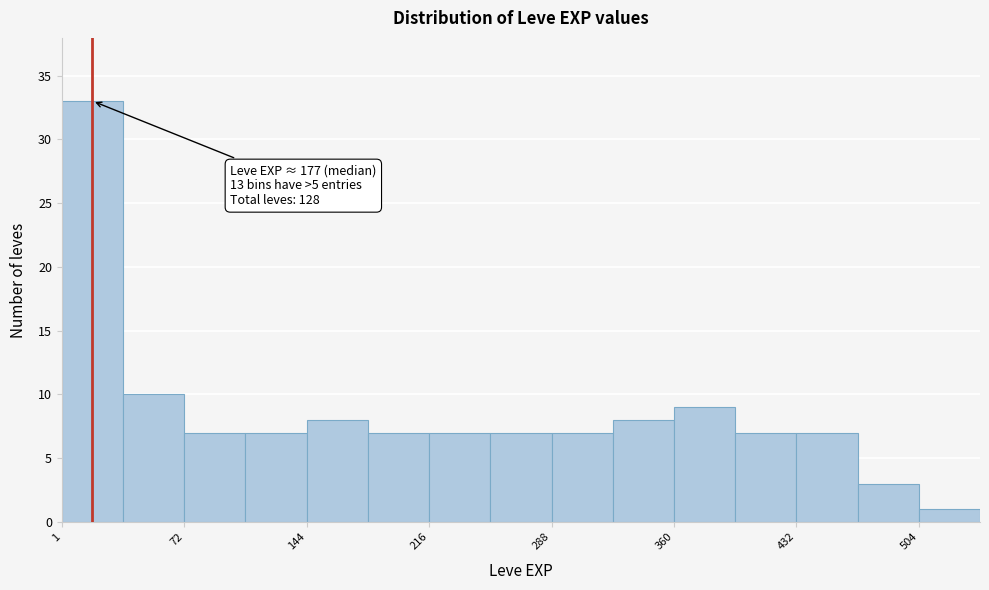

Read against the x-axis, roughly where is the centre of the tallest bar?

20